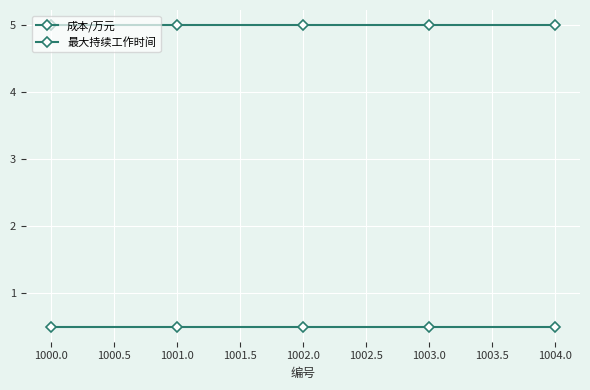

How many lines are shown in the chart?

2